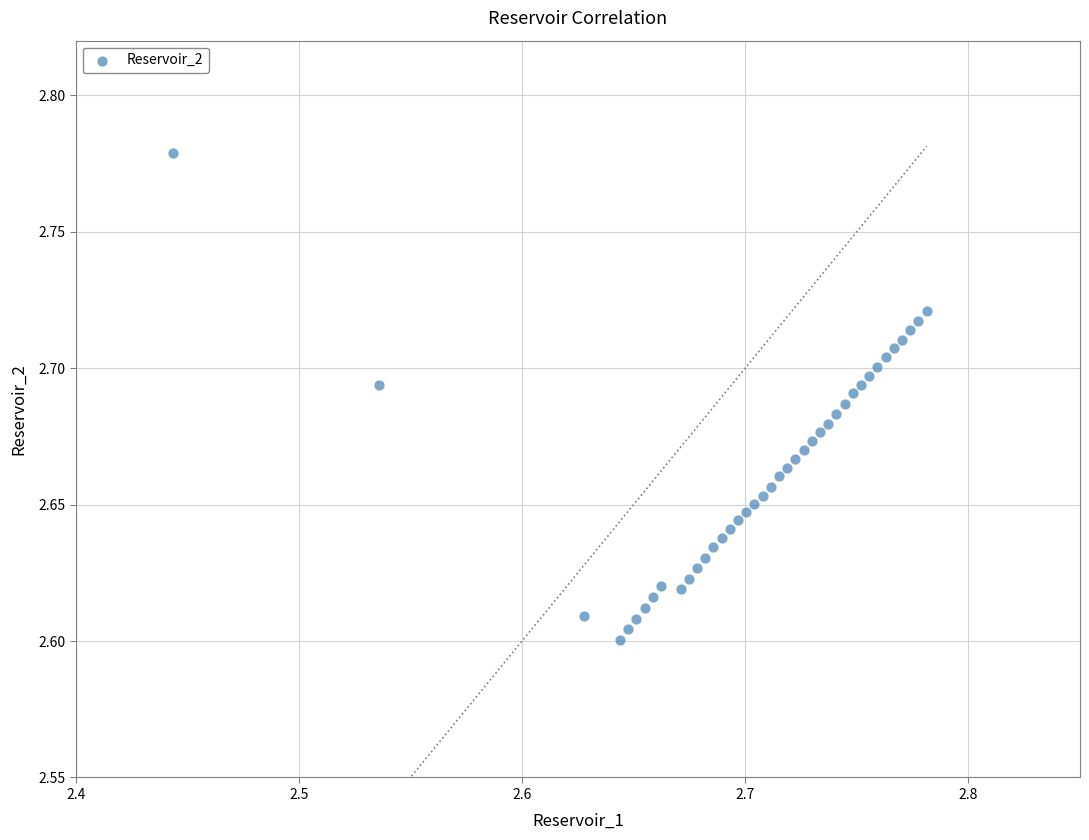

What is the range of X values (max minus min)?

0.3